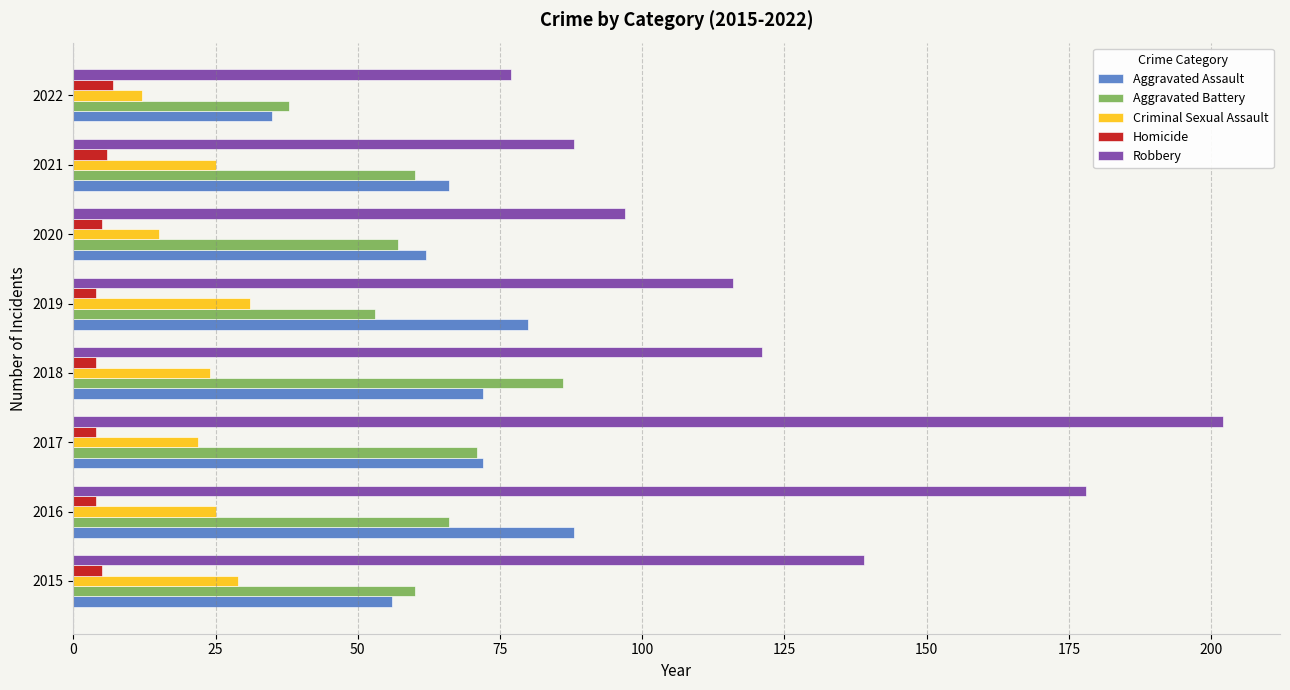

Which category has the lowest value in the Aggravated Battery series?

2022